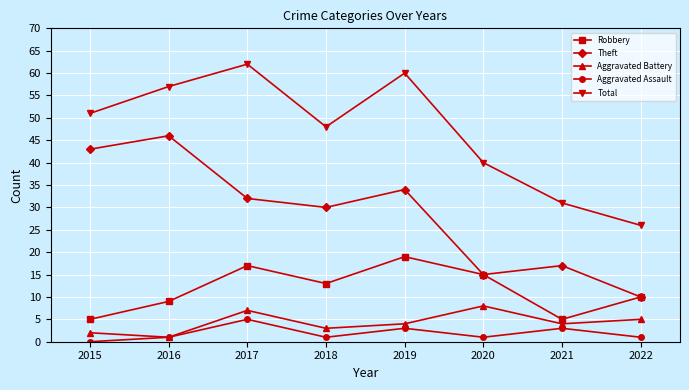

How many lines are shown in the chart?

5